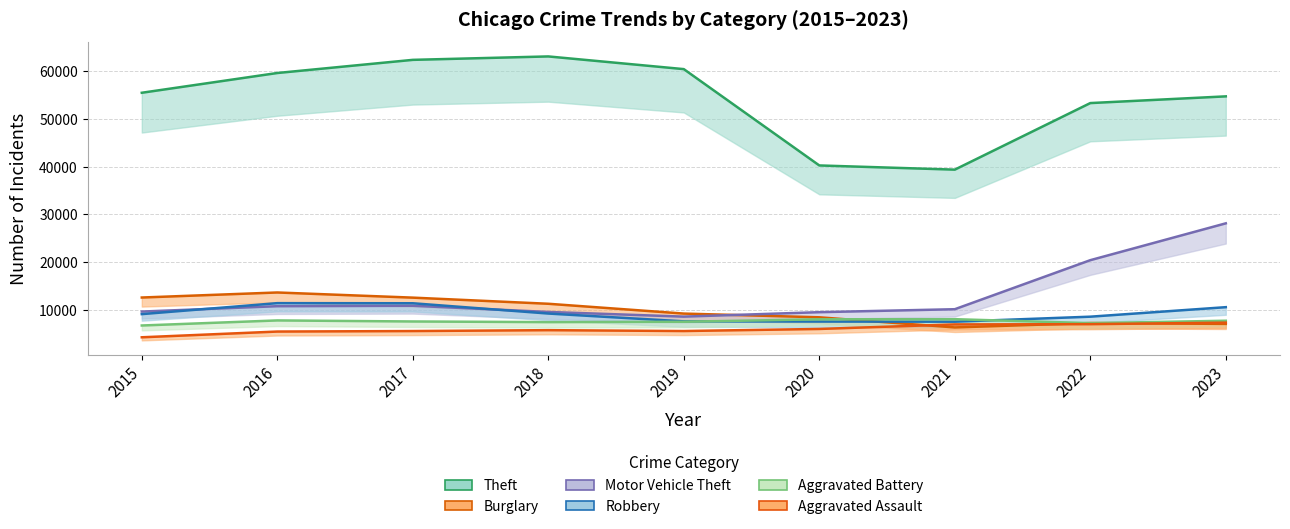

Is it true that Aggravated Assault equals 7392 at 2023?

True